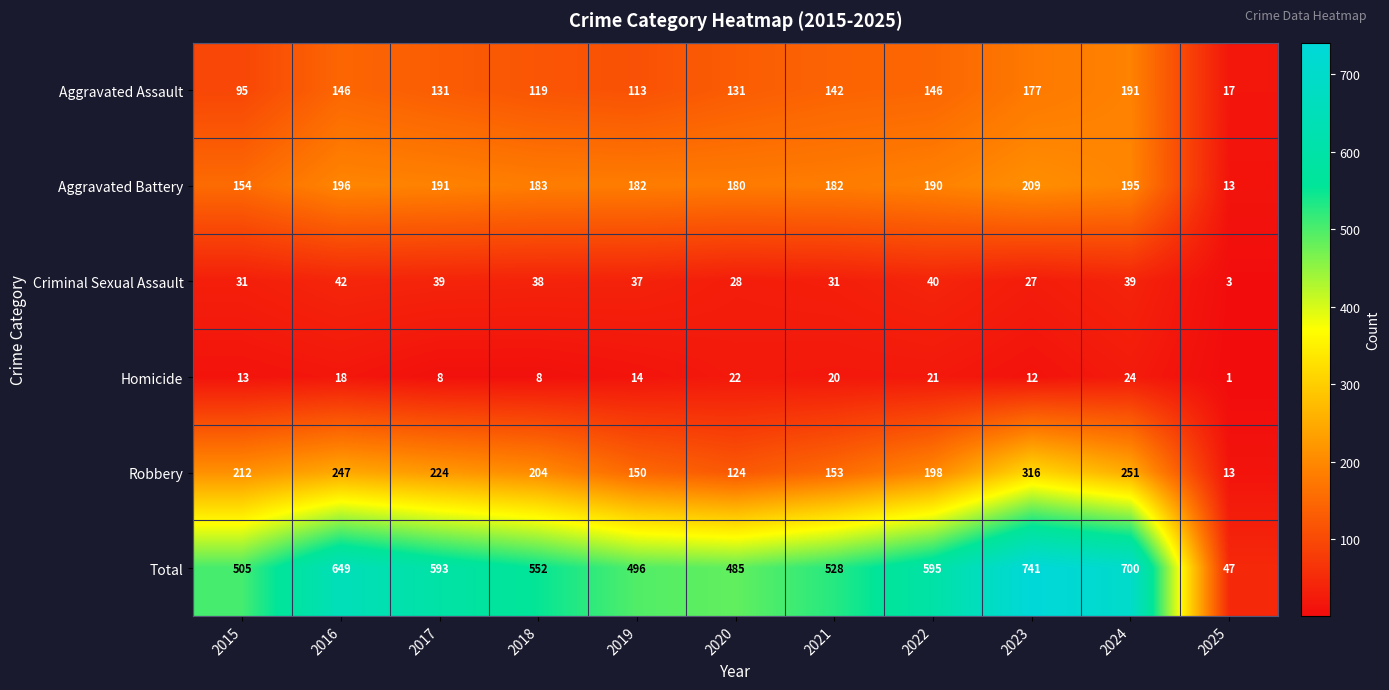

What is the difference between the maximum and minimum values in the Robbery series?

303